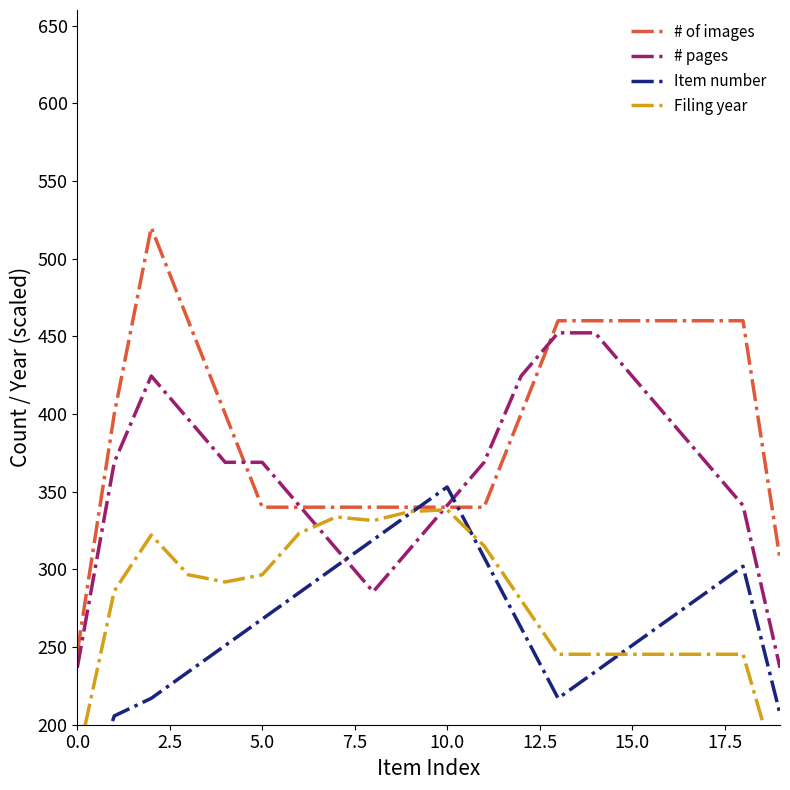

True or false: Item number has more than 1 points higher than both neighbors.

True